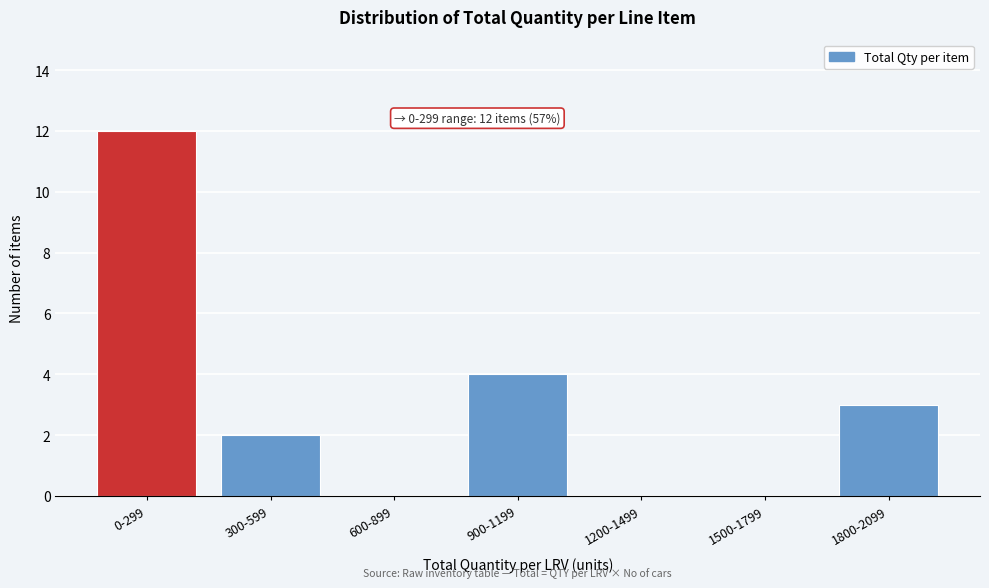

The value at 1800-2099 is 4. True or false?

False